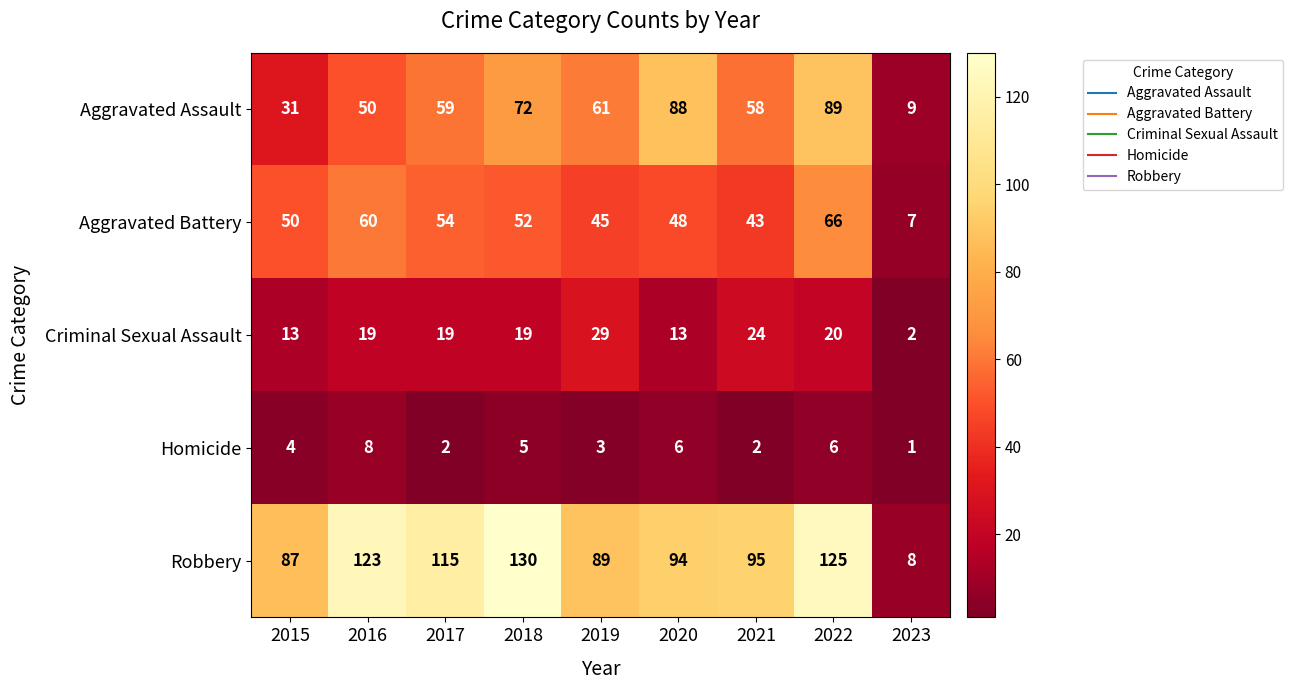

At 2023, list the series in order from smallest to largest.

Homicide, Criminal Sexual Assault, Aggravated Battery, Robbery, Aggravated Assault